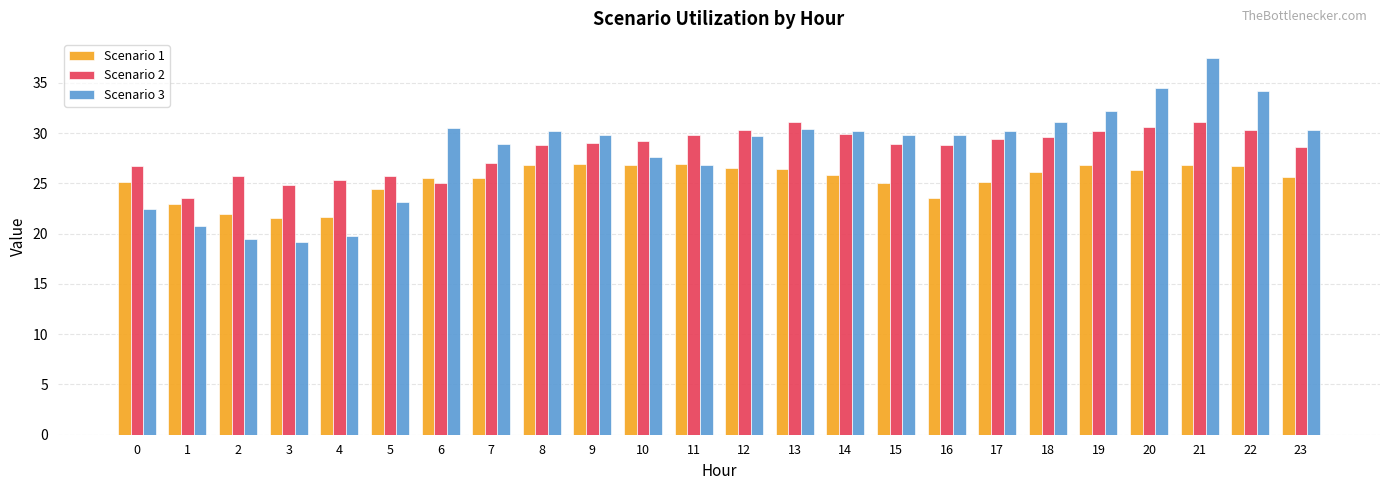

Is it true that Scenario 2 equals 11.9 at 2?

False